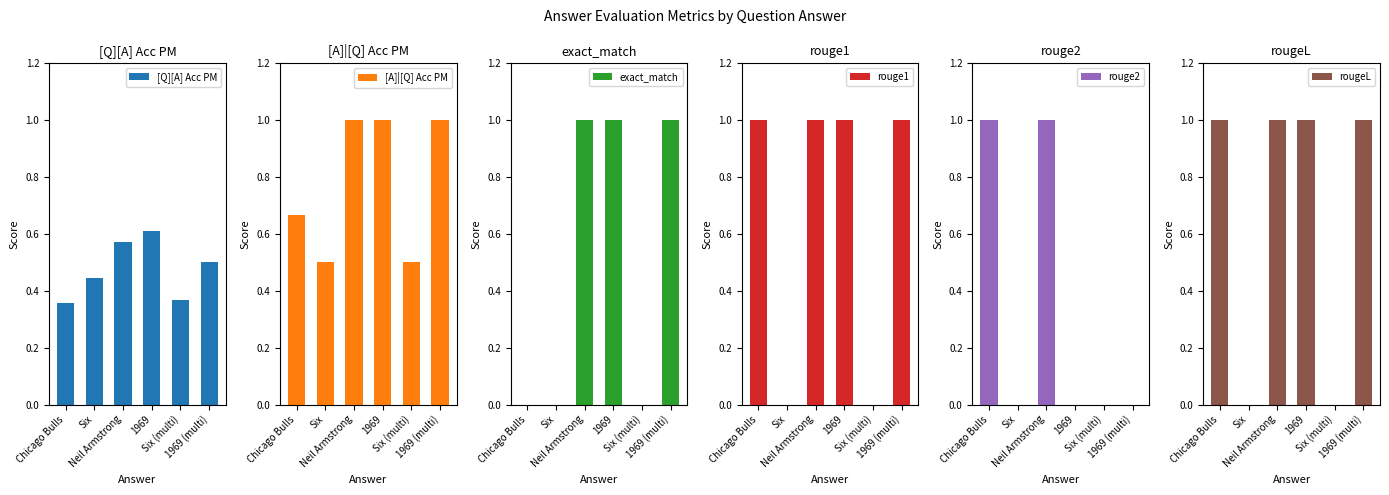

Is the value of [Q][A] Acc PM at 1969 greater than the value of [A]|[Q] Acc PM at 1969?

No